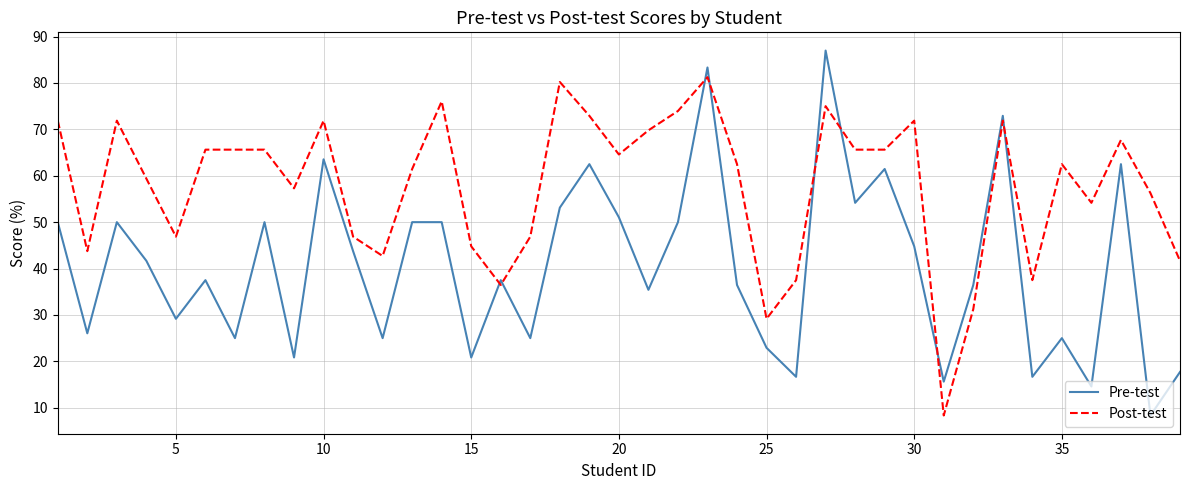

Which series has the largest total across all categories?

Post-test